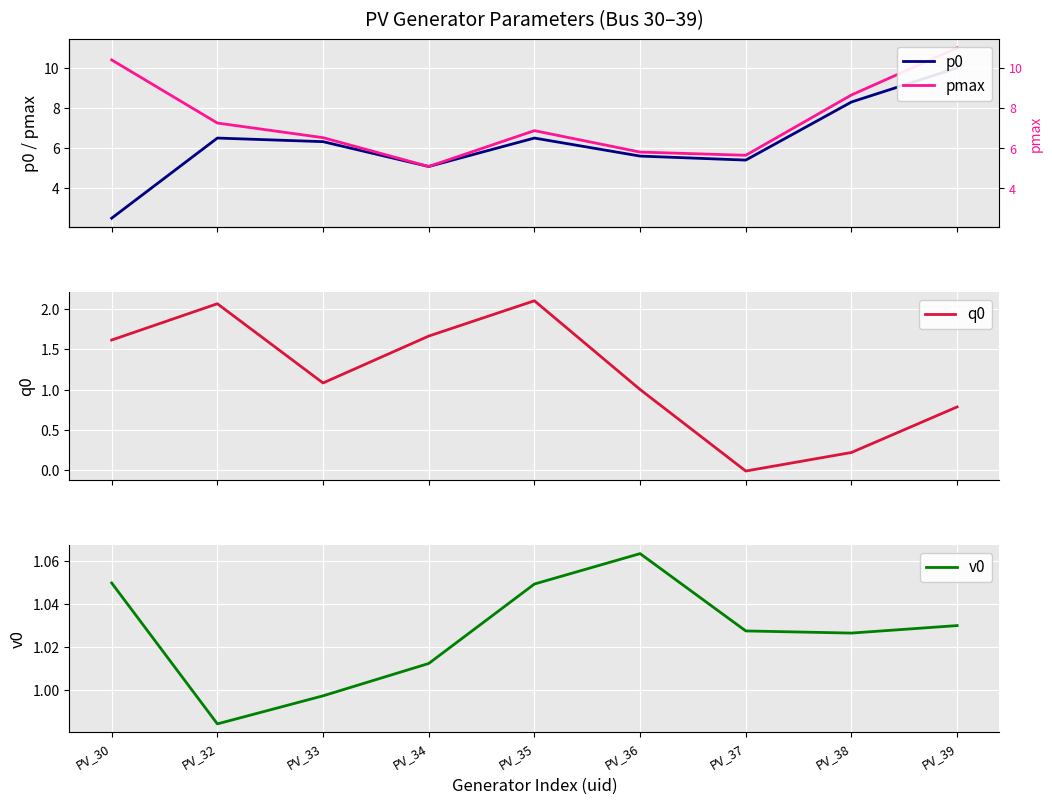

Which has a higher value, PV_36 or PV_37?

PV_36